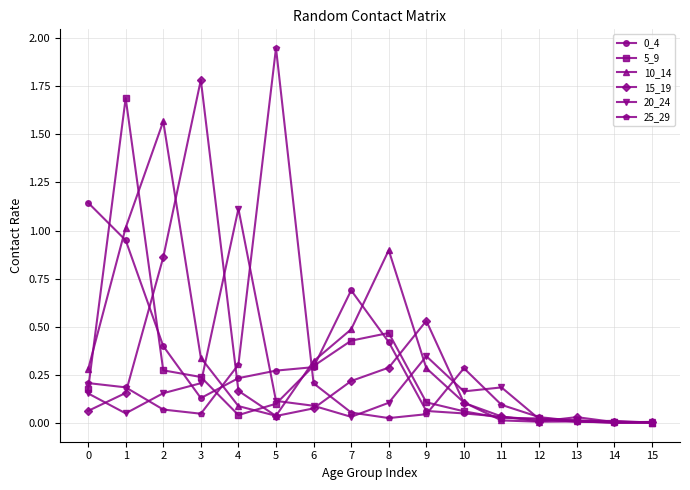

The value of 0_4 at 3 is 0.1. True or false?

True